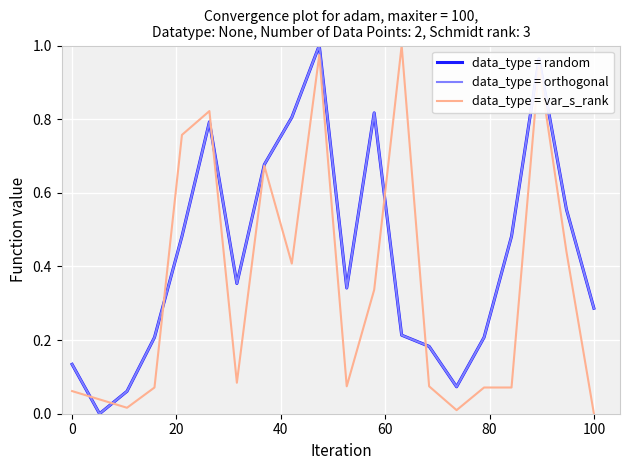

Between which two adjacent categories do data_type = orthogonal and data_type = var_s_rank first intersect?

0 and 20